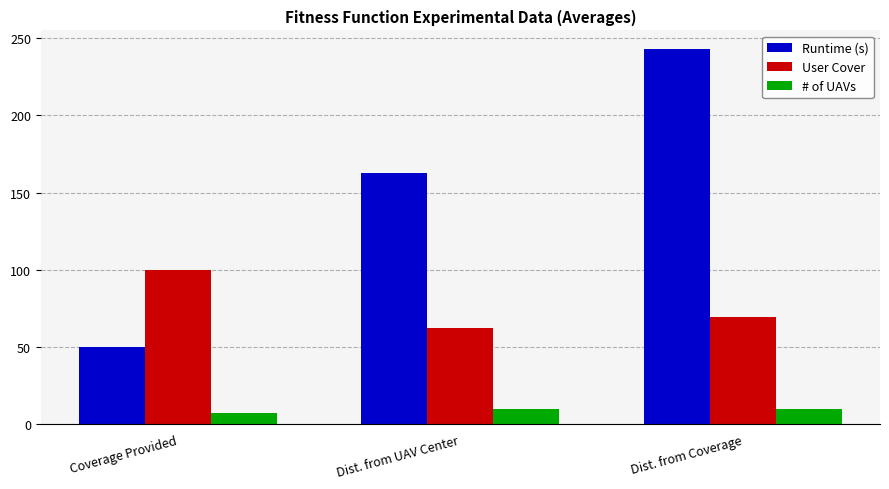

What is the label of the 2nd bar from the right?

Dist. from UAV Center